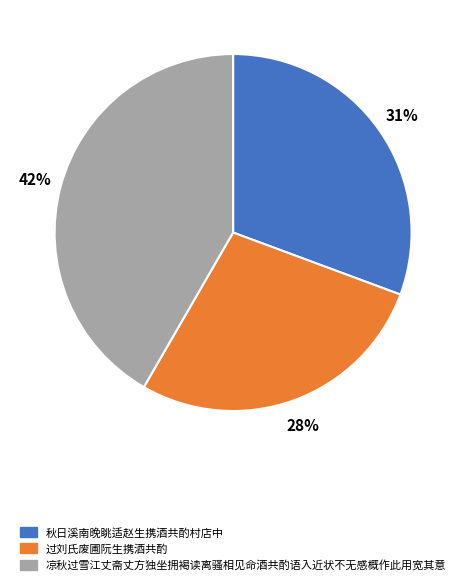

Count the number of slices in the pie.

3